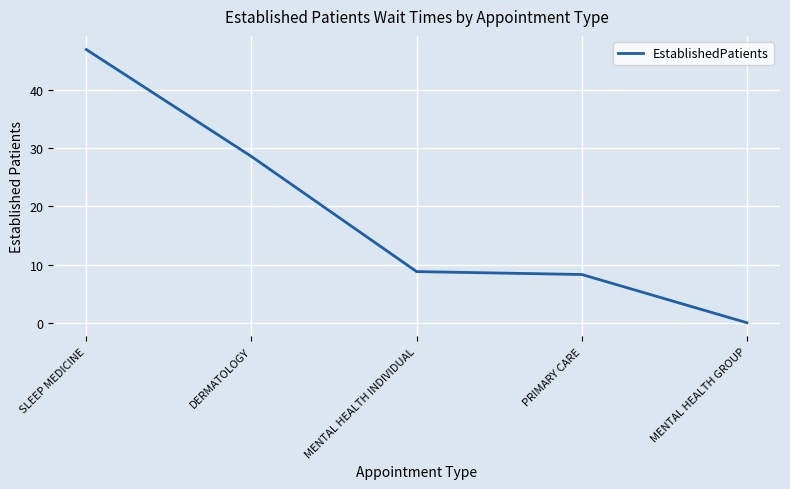

What position from the left is DERMATOLOGY?

2